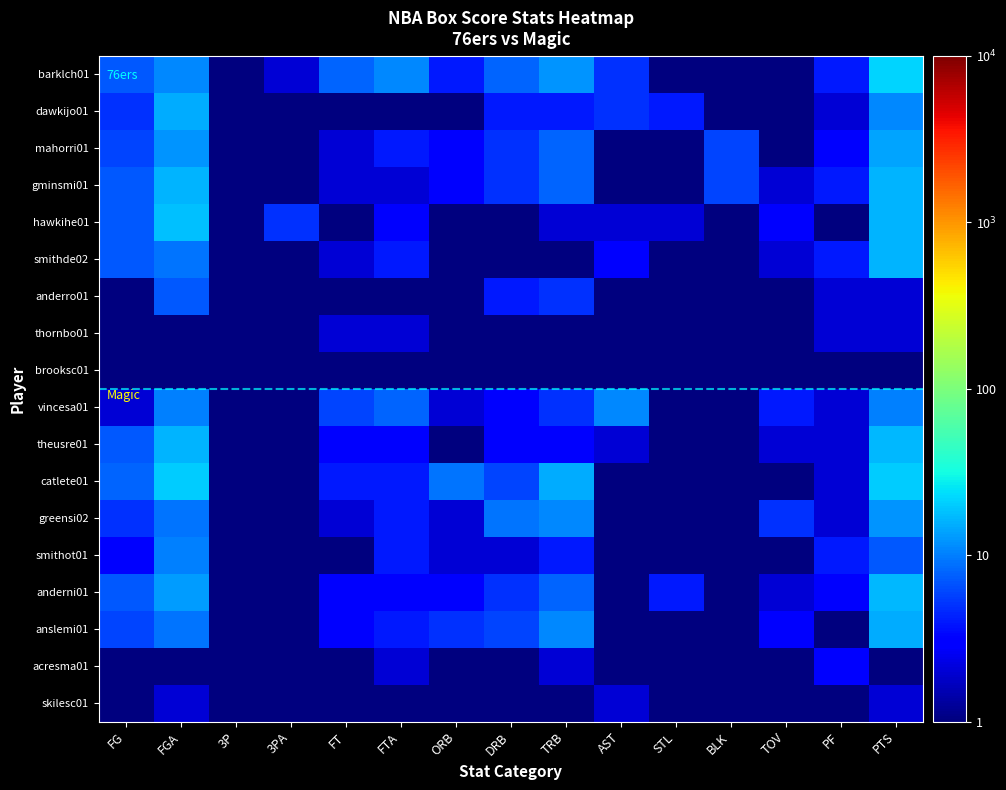

What is the minimum value shown in the chart?

0.1